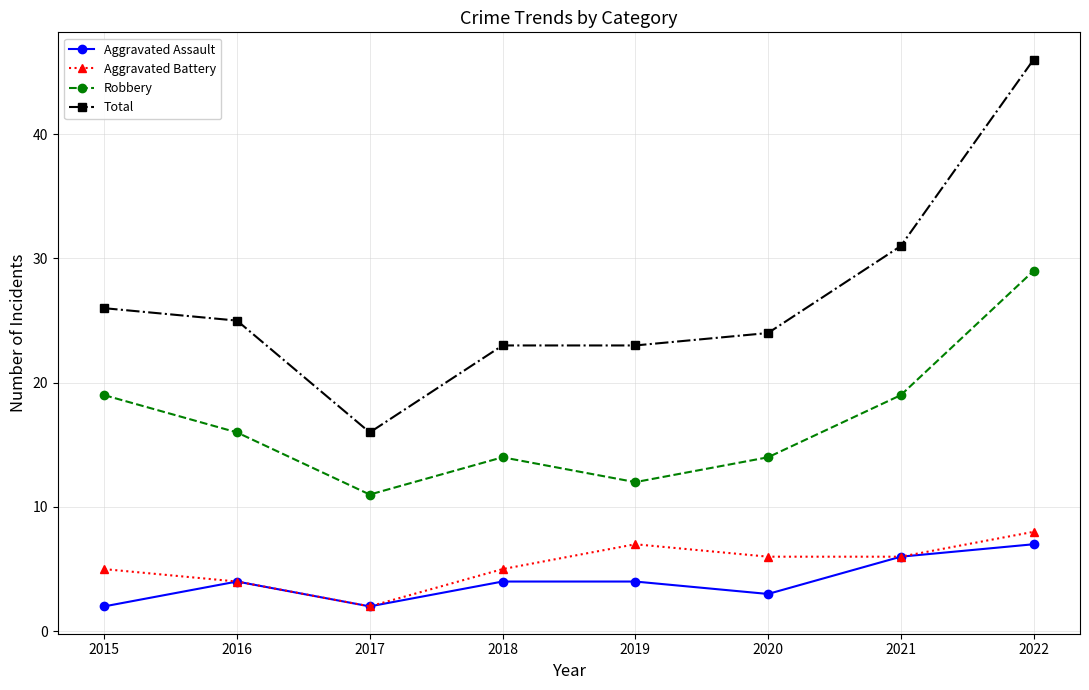

What value does the Total series have at 2021, to the nearest 5?

30